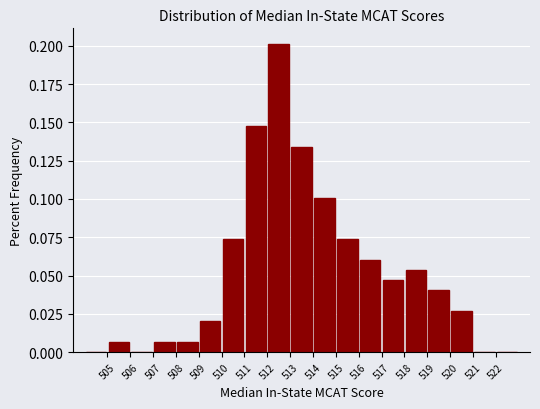

Reading left to right, transcribe this chart: for each bar, give the range it covers on the x-axis and its height. The values are not printed on the chart, so give them approximately, as read against the axis.

504 to 505: 0
505 to 506: 0.005
506 to 507: 0
507 to 508: 0.005
508 to 509: 0.005
509 to 510: 0.020
510 to 511: 0.075
511 to 512: 0.150
512 to 513: 0.200
513 to 514: 0.135
514 to 515: 0.100
515 to 516: 0.075
516 to 517: 0.060
517 to 518: 0.045
518 to 519: 0.055
519 to 520: 0.040
520 to 521: 0.025
521 to 522: 0
522 to 523: 0